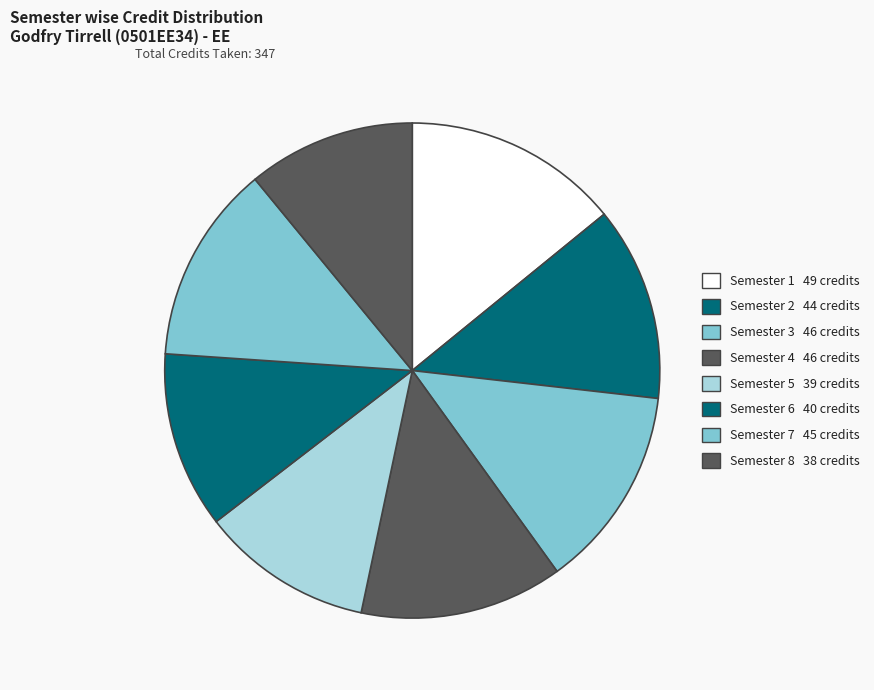

Which has a higher value, Semester 2 or Semester 8?

Semester 2